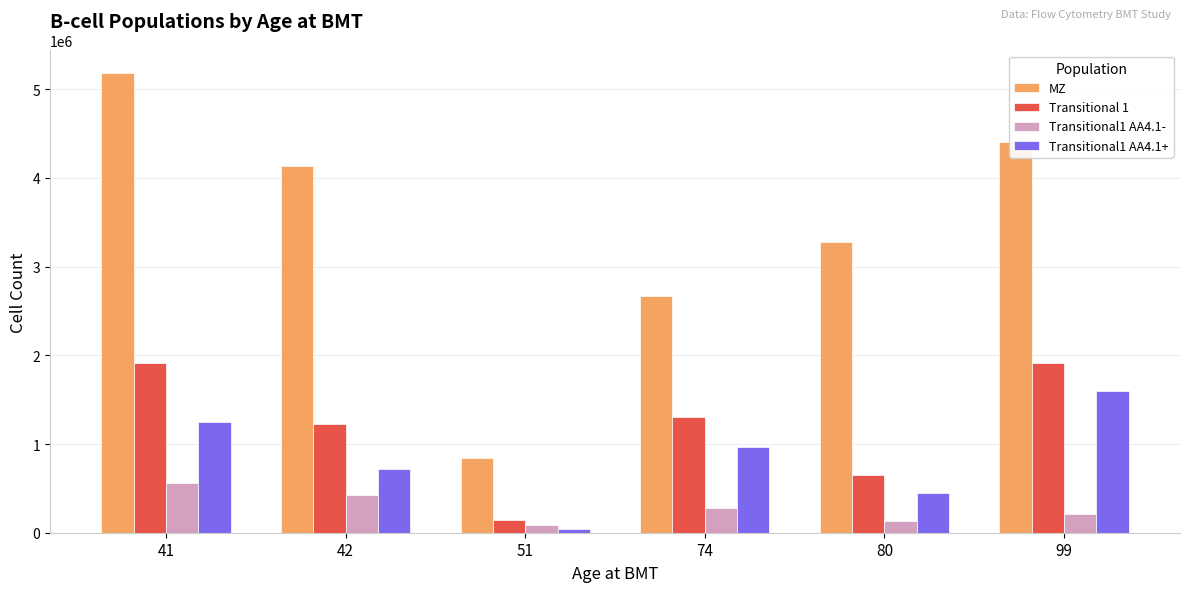

Where does the Transitional1 AA4.1+ series first go above 968386?

41